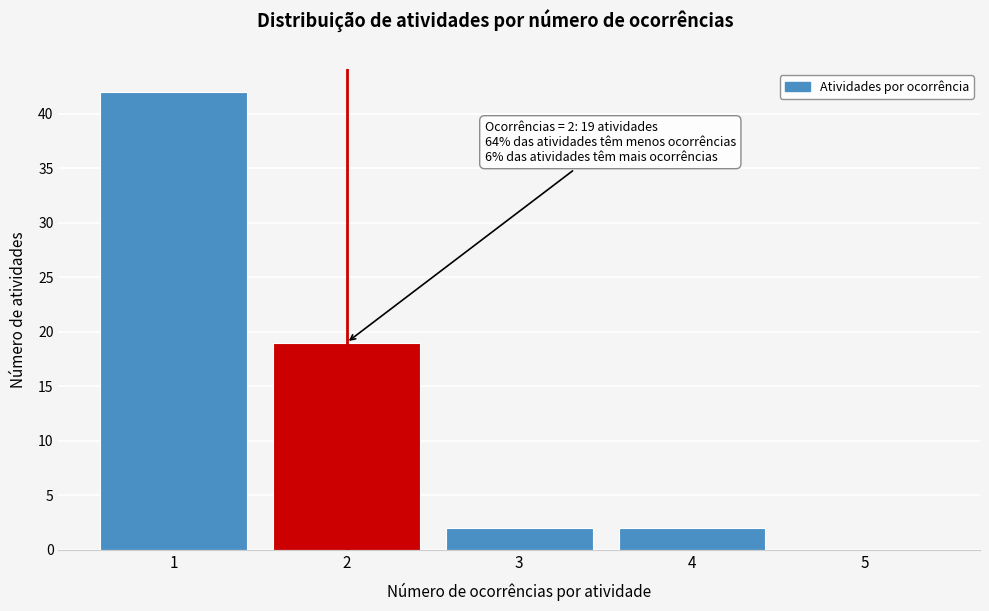

Which range on the x-axis has the tallest bar?

0.5 to 1.5